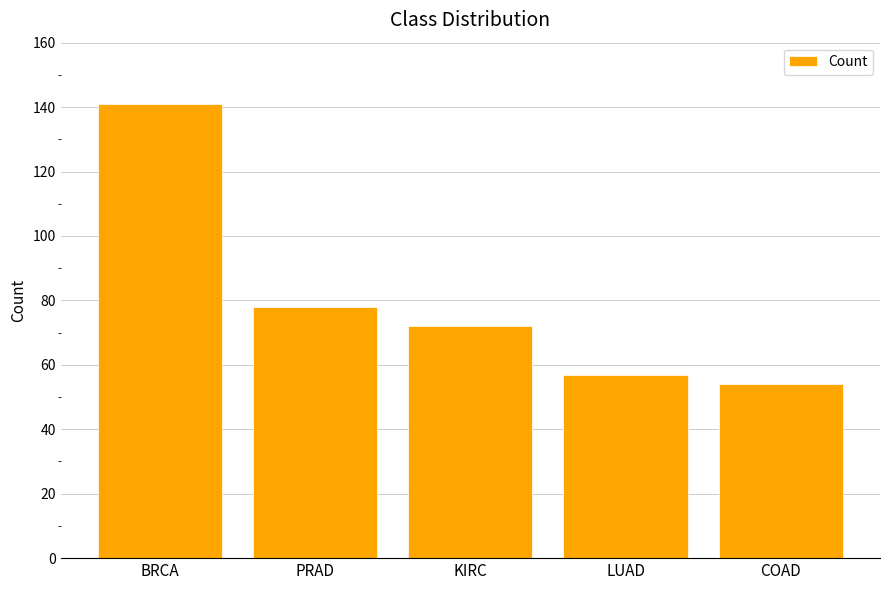

Reading left to right, what are all the values shown in this chart?

141	78	72	57	54